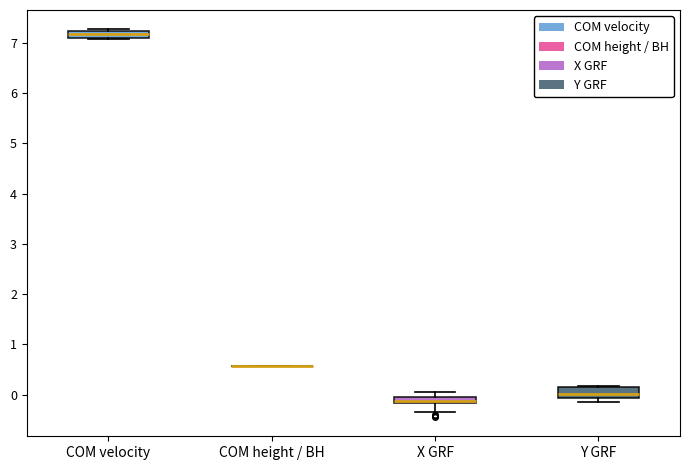

Where does the lower whisker of the box for X GRF end on the y-axis? The values are not printed on the chart, so give them approximately, as read against the axis.

-0.3